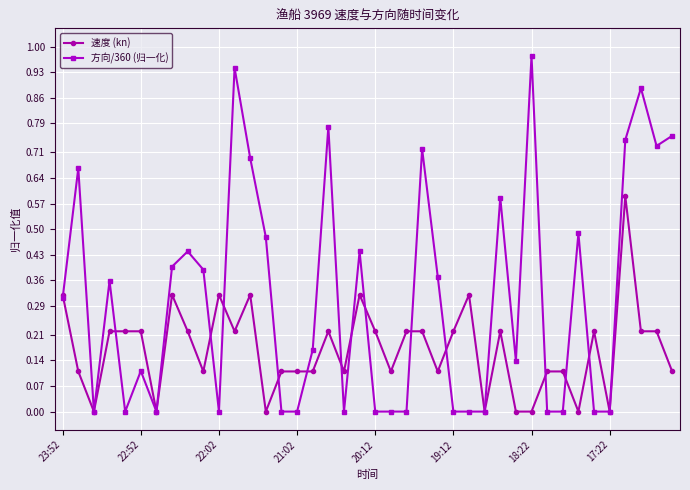

Which series has the widest spread of values?

方向/360 (归一化)